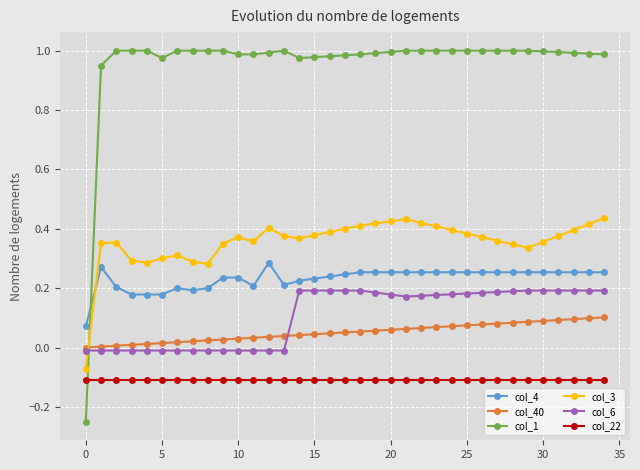

Rank the series by their maximum value, from highest to lowest.

col_1, col_3, col_4, col_6, col_40, col_22